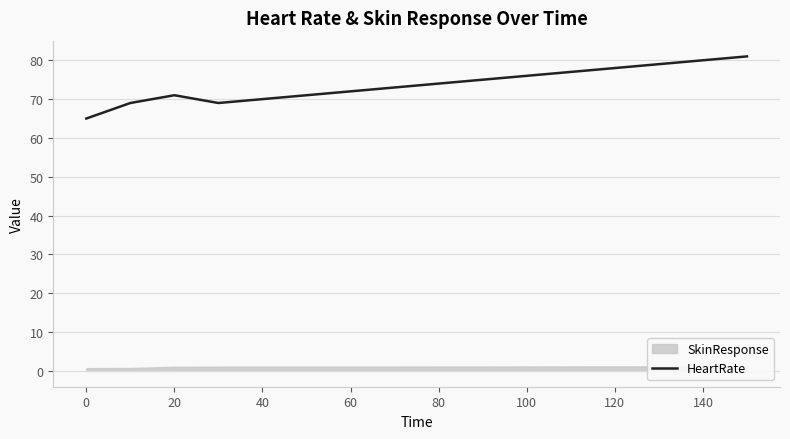

The HeartRate series shows 78 at 120. True or false?

True